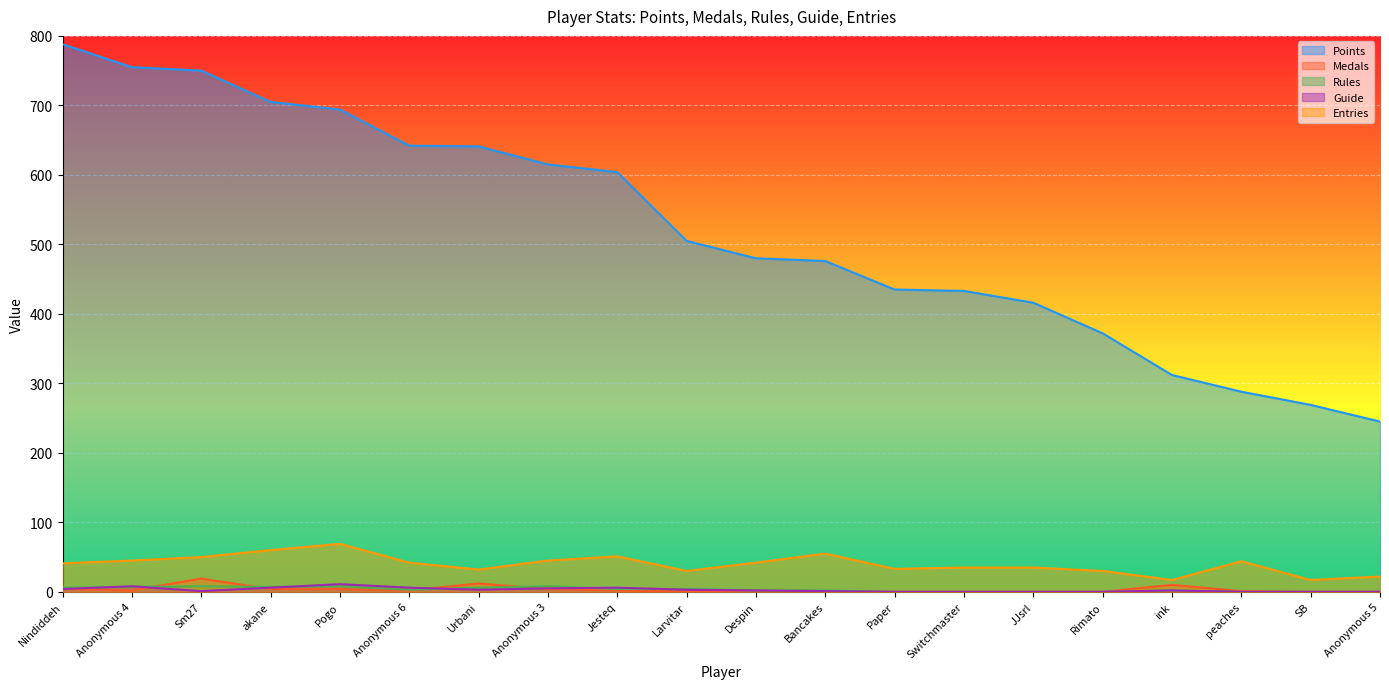

Does the chart display data point markers on the line(s)?

No